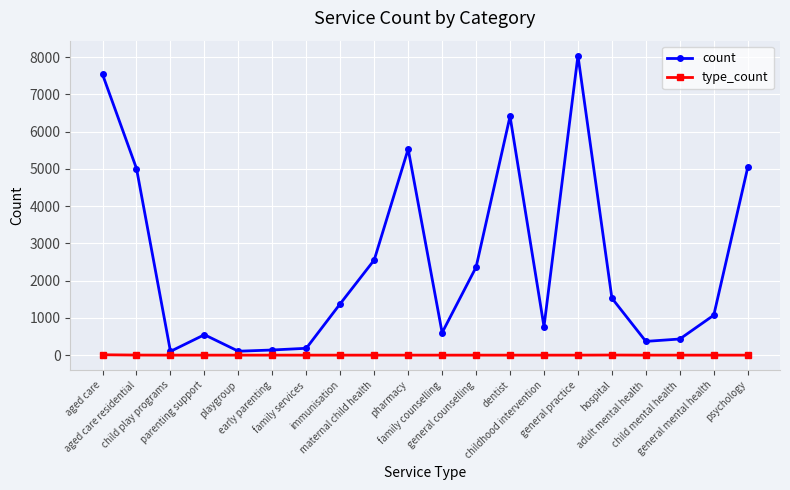

What is the difference between the maximum and minimum values in the count series?

7937